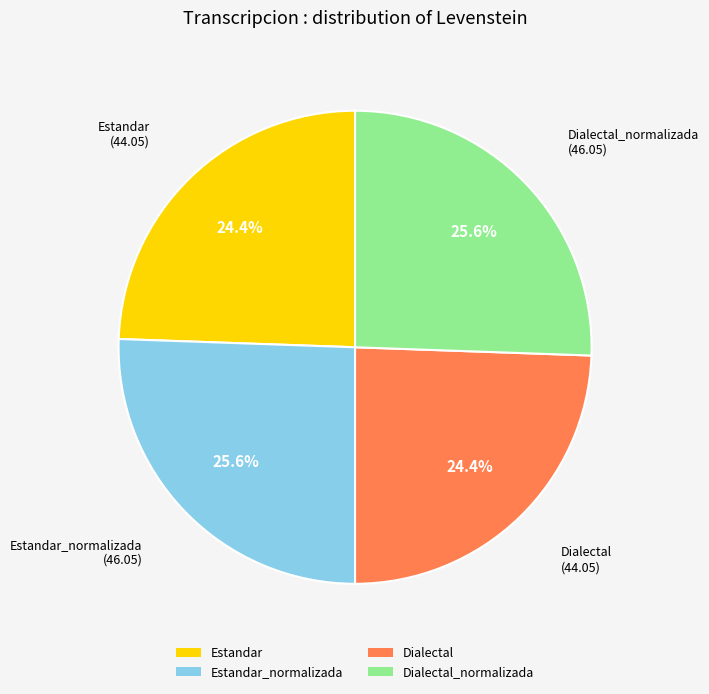

What percentage is NOT represented by Estandar_normalizada?

74.4%